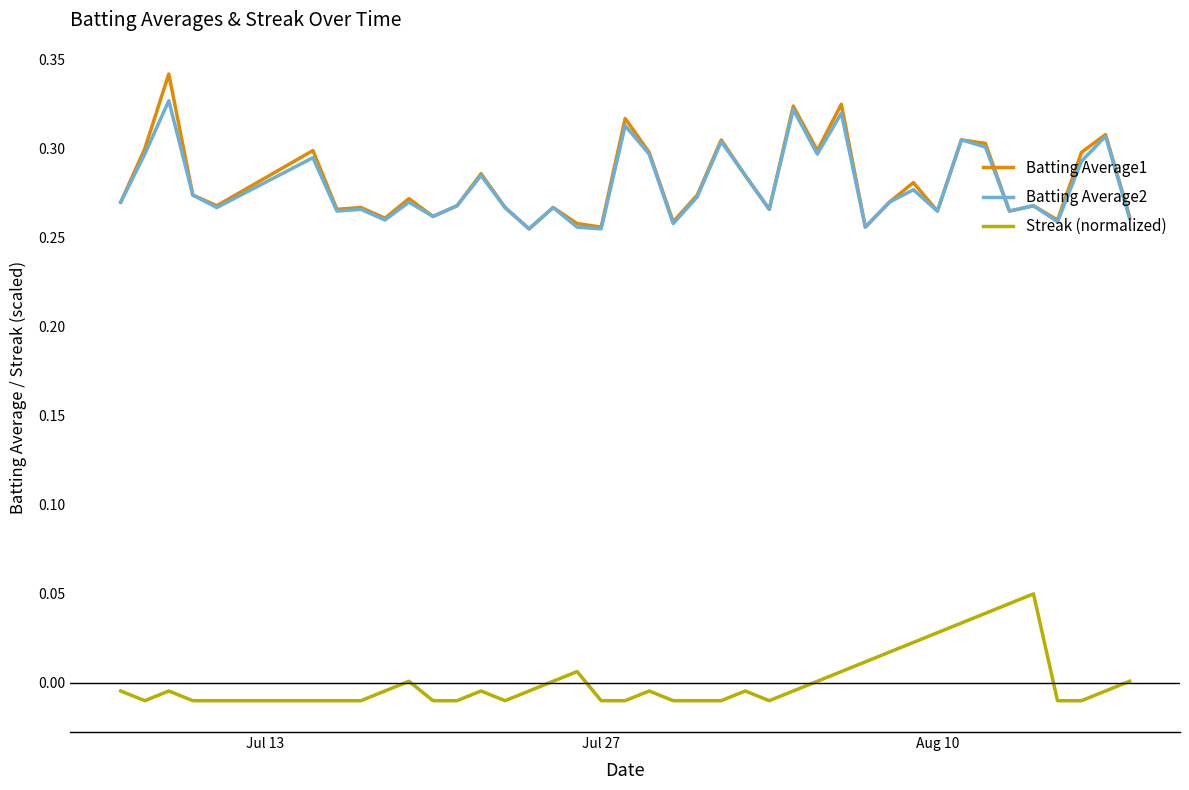

True or false: Batting Average1 and Streak (normalized) intersect in this chart.

False